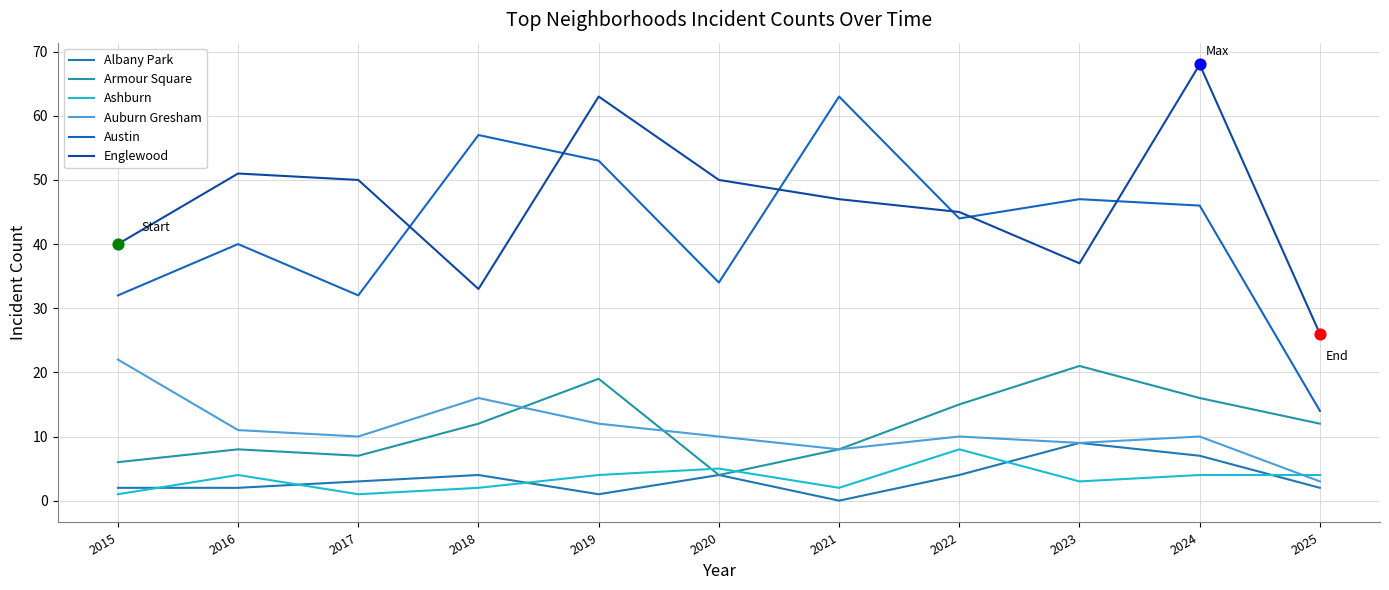

What is the total value across all series at 2025?

61